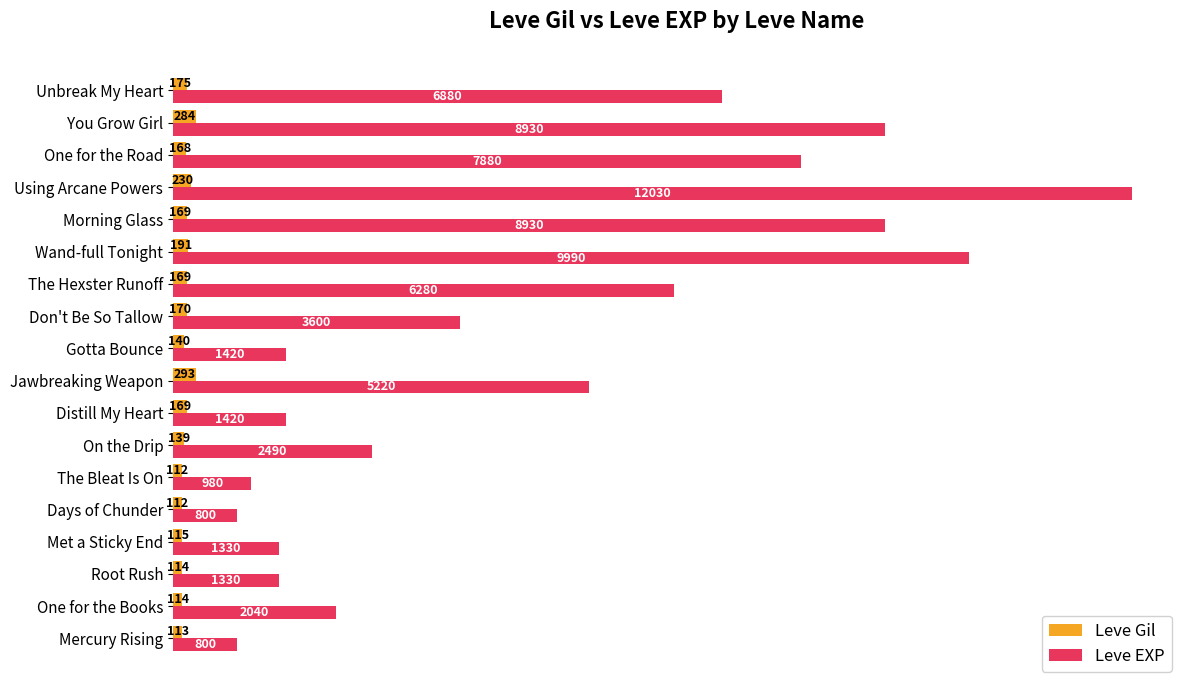

Count the number of data series in this chart.

2